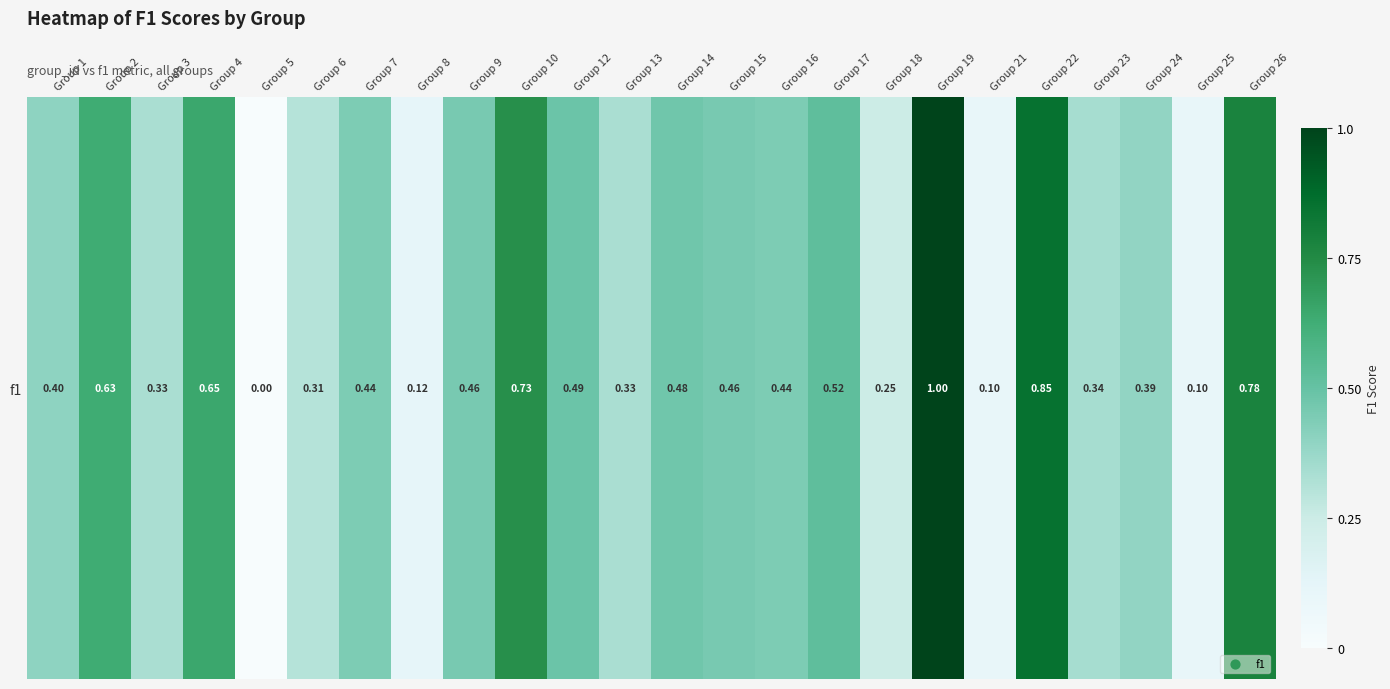

How many distinct data groups are displayed?

1